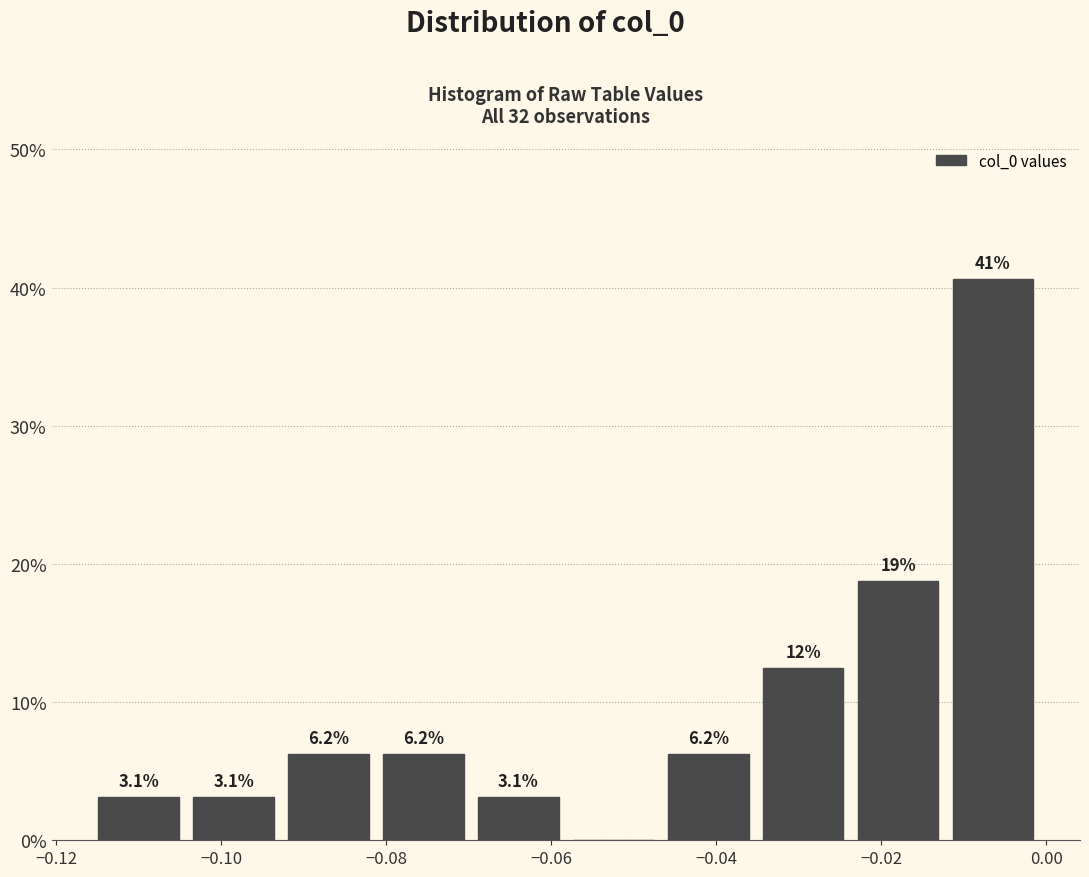

Over which range of the x-axis is the bar tallest?

-0.012 to 0.000